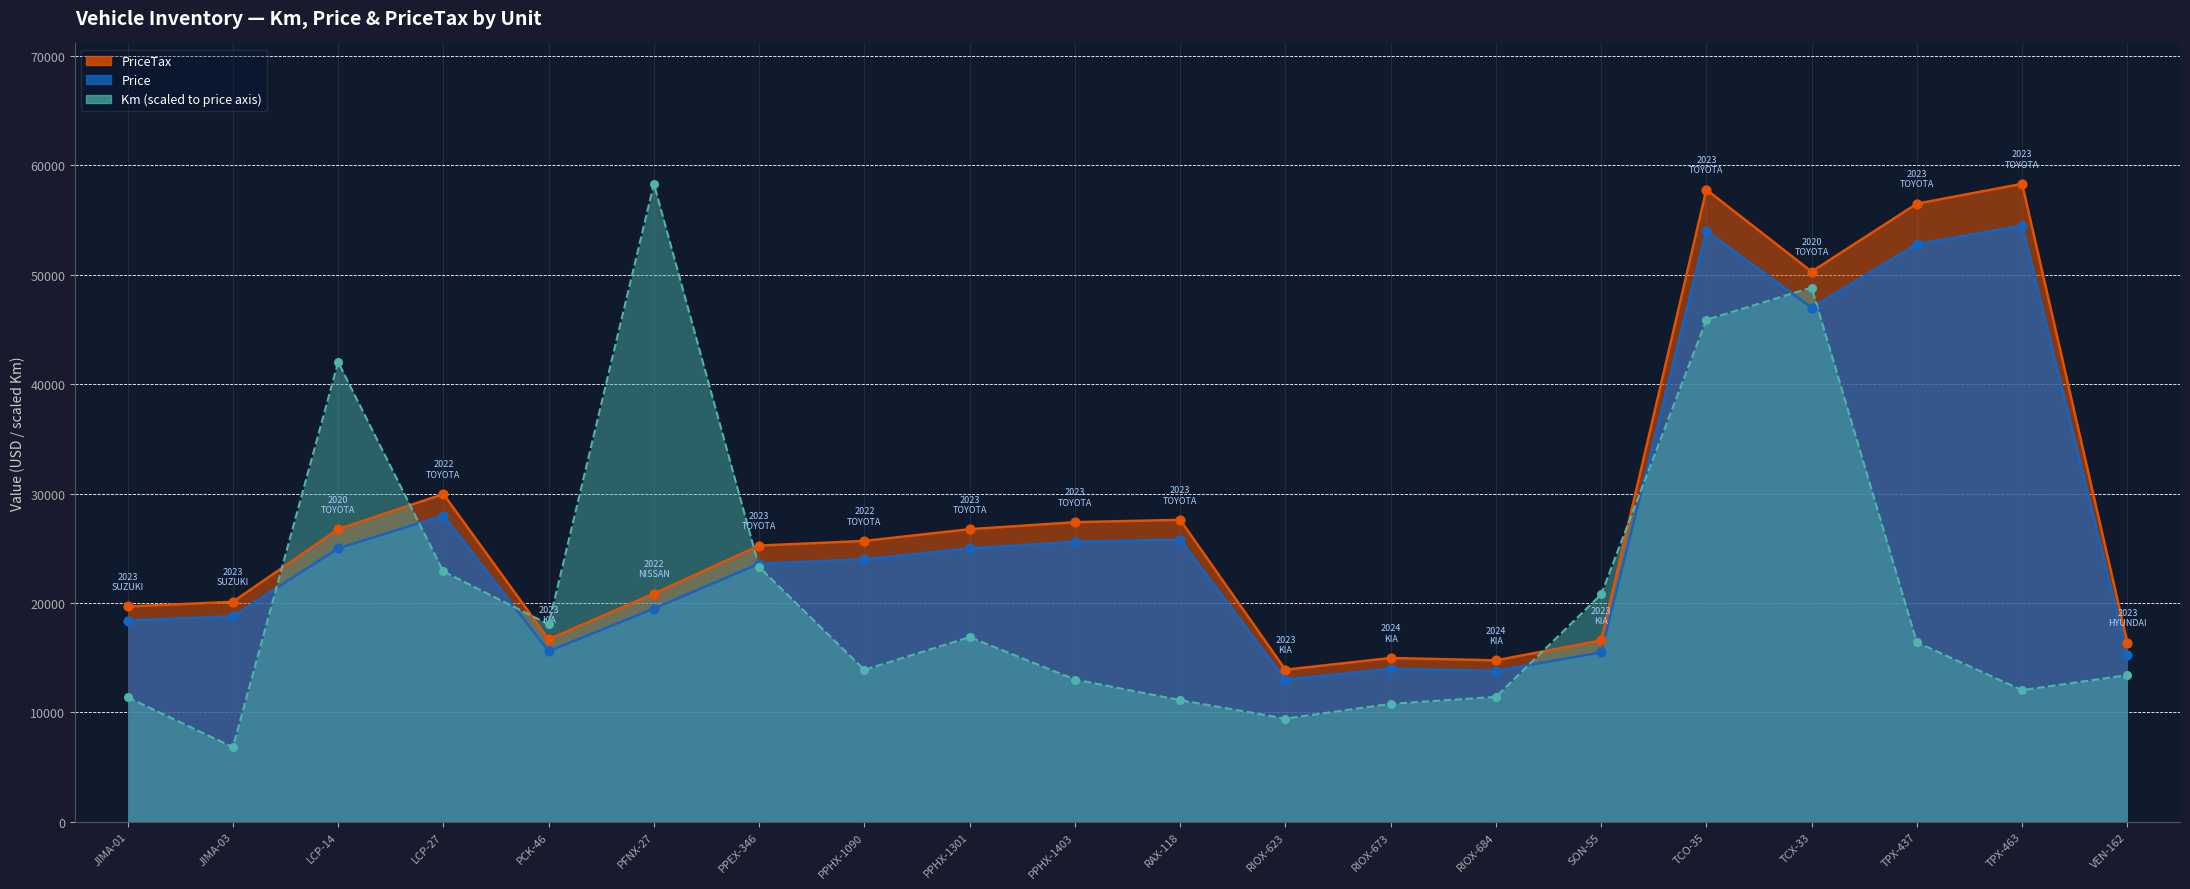

Which series has the largest total across all categories?

Price